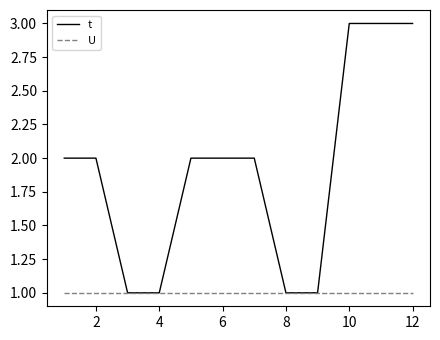

Which series has the largest range (max minus min)?

t